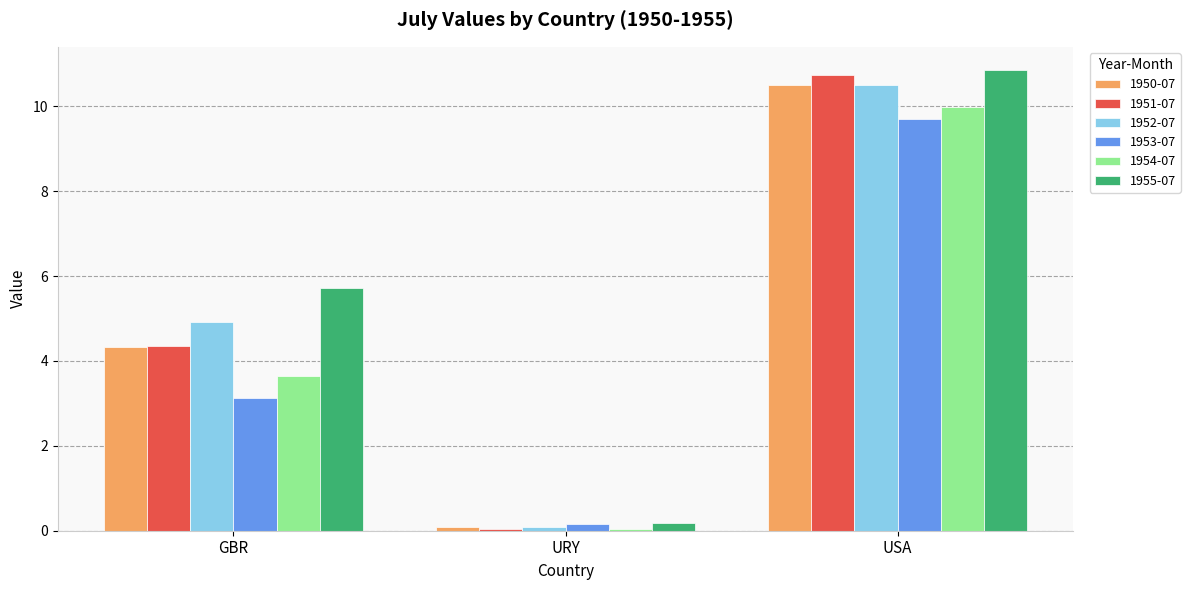

At which category is the sum across all series the highest?

USA